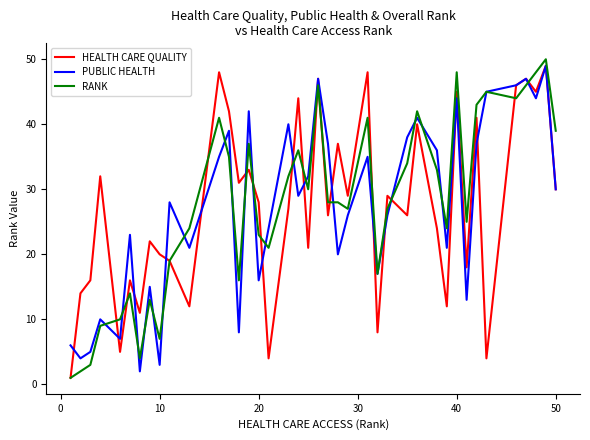

What is the maximum value for RANK?

50